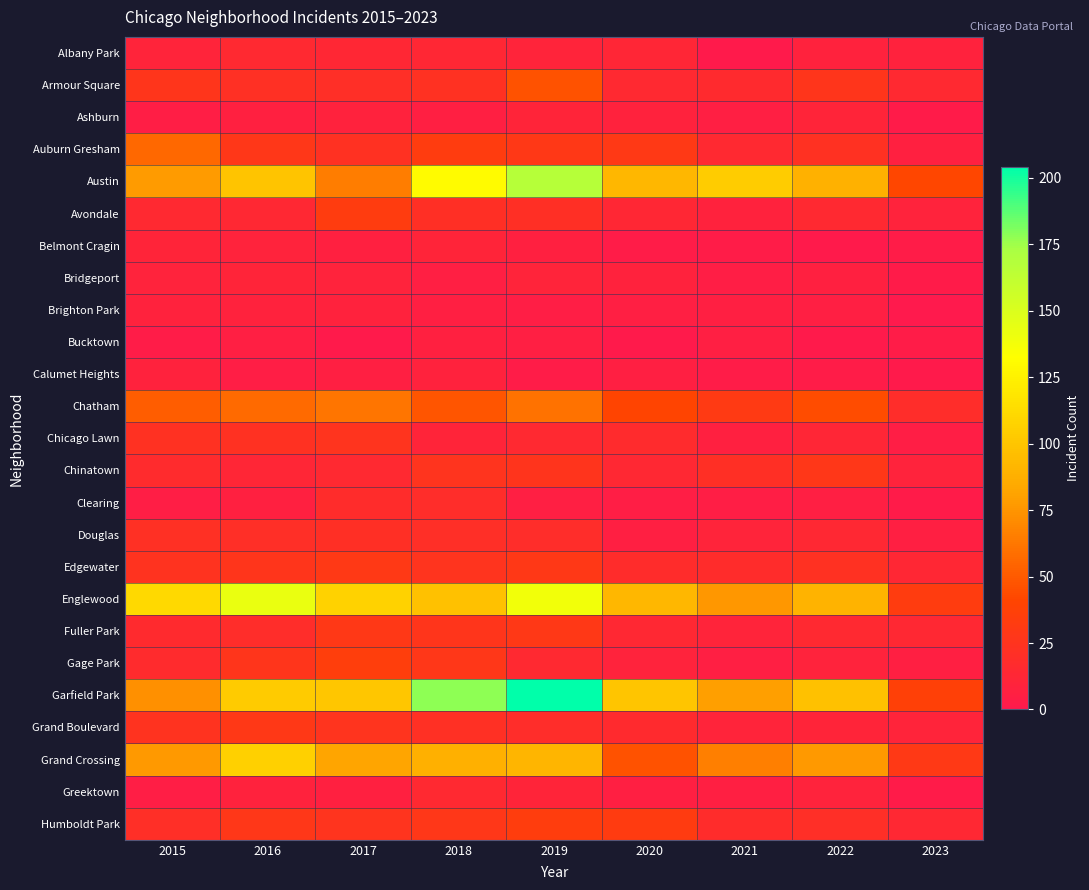

Reading left to right, list all the values displayed in this chart.

Albany Park: 2015=10	2016=15	2017=13	2018=13	2019=10	2020=12	2021=1	2022=8	2023=8
Armour Square: 2015=27	2016=22	2017=20	2018=23	2019=47	2020=15	2021=16	2022=27	2023=15
Ashburn: 2015=4	2016=7	2017=8	2018=6	2019=11	2020=8	2021=5	2022=11	2023=2
Auburn Gresham: 2015=56	2016=28	2017=23	2018=33	2019=29	2020=30	2021=15	2022=23	2023=7
Austin: 2015=78	2016=99	2017=65	2018=130	2019=167	2020=92	2021=104	2022=89	2023=42
Avondale: 2015=15	2016=14	2017=33	2018=21	2019=21	2020=13	2021=8	2022=15	2023=9
Belmont Cragin: 2015=11	2016=9	2017=7	2018=11	2019=7	2020=3	2021=3	2022=1	2023=3
Bridgeport: 2015=9	2016=11	2017=9	2018=5	2019=10	2020=8	2021=4	2022=7	2023=2
Brighton Park: 2015=8	2016=8	2017=8	2018=6	2019=4	2020=5	2021=6	2022=5	2023=0
Bucktown: 2015=3	2016=5	2017=1	2018=7	2019=5	2020=1	2021=5	2022=1	2023=3
Calumet Heights: 2015=8	2016=4	2017=6	2018=8	2019=3	2020=6	2021=3	2022=3	2023=1
Chatham: 2015=51	2016=57	2017=62	2018=48	2019=60	2020=40	2021=31	2022=44	2023=19
Chicago Lawn: 2015=23	2016=23	2017=25	2018=11	2019=15	2020=17	2021=7	2022=12	2023=4
Chinatown: 2015=17	2016=12	2017=15	2018=25	2019=26	2020=14	2021=21	2022=28	2023=9
Clearing: 2015=4	2016=7	2017=18	2018=19	2019=5	2020=4	2021=4	2022=5	2023=2
Douglas: 2015=22	2016=20	2017=21	2018=20	2019=19	2020=6	2021=10	2022=14	2023=6
Edgewater: 2015=24	2016=27	2017=30	2018=25	2019=29	2020=18	2021=18	2022=23	2023=13
Englewood: 2015=111	2016=142	2017=107	2018=98	2019=138	2020=92	2021=76	2022=90	2023=33
Fuller Park: 2015=16	2016=19	2017=29	2018=27	2019=29	2020=14	2021=10	2022=15	2023=14
Gage Park: 2015=17	2016=27	2017=35	2018=28	2019=15	2020=9	2021=5	2022=9	2023=6
Garfield Park: 2015=73	2016=103	2017=101	2018=178	2019=204	2020=100	2021=79	2022=98	2023=37
Grand Boulevard: 2015=24	2016=29	2017=25	2018=22	2019=19	2020=16	2021=10	2022=11	2023=10
Grand Crossing: 2015=77	2016=106	2017=82	2018=88	2019=91	2020=47	2021=66	2022=77	2023=30
Greektown: 2015=4	2016=8	2017=7	2018=15	2019=11	2020=6	2021=6	2022=9	2023=2
Humboldt Park: 2015=20	2016=28	2017=25	2018=28	2019=34	2020=32	2021=18	2022=20	2023=14